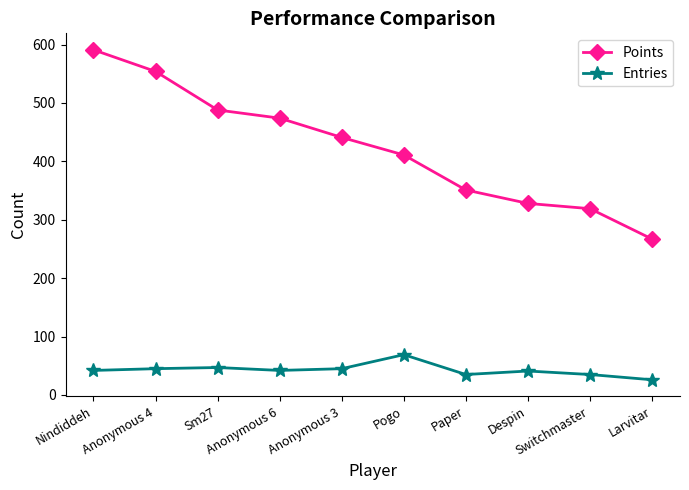

Does the chart have visible grid lines?

No